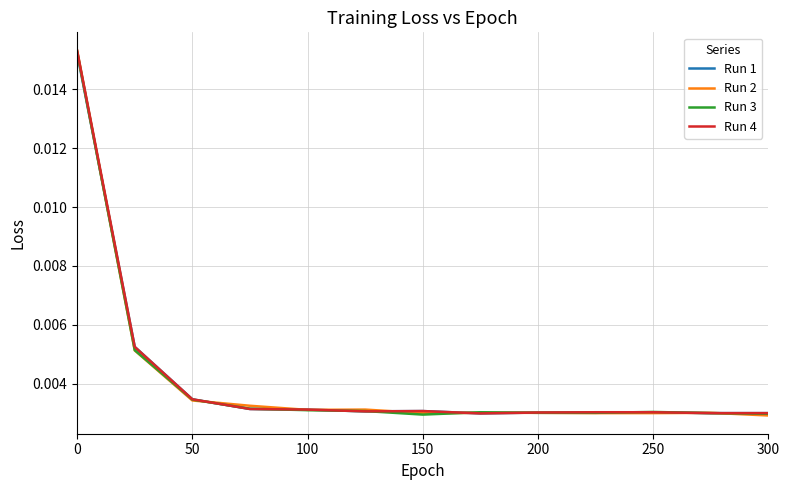

List the series in order of their overall mean, lowest first.

Run 3, Run 2, Run 1, Run 4